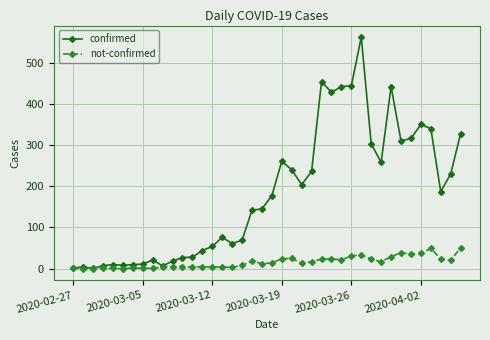

Which series has the largest range (max minus min)?

confirmed